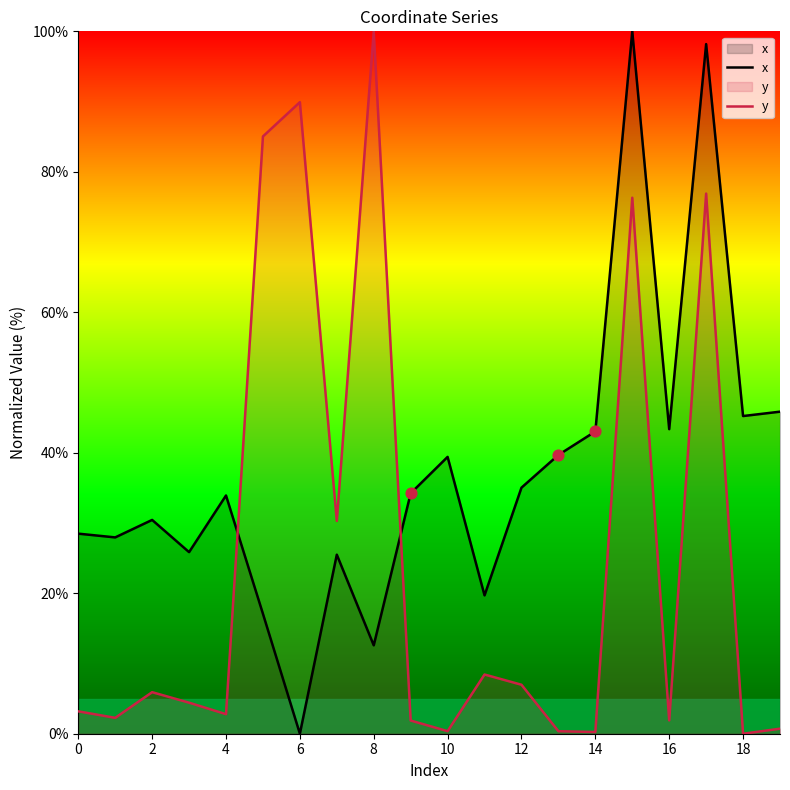

At how many categories does at least one series exceed 59?

5